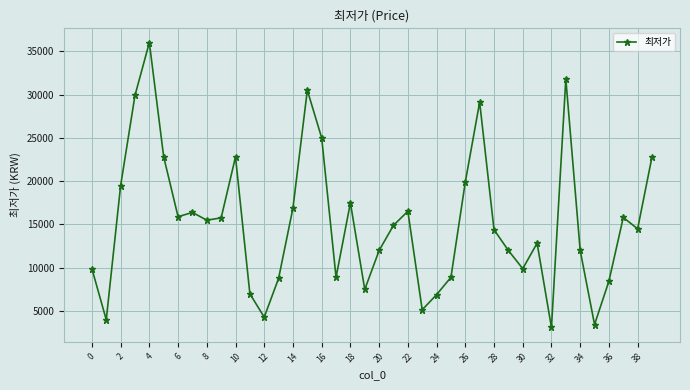

What is the smallest value displayed?

3110